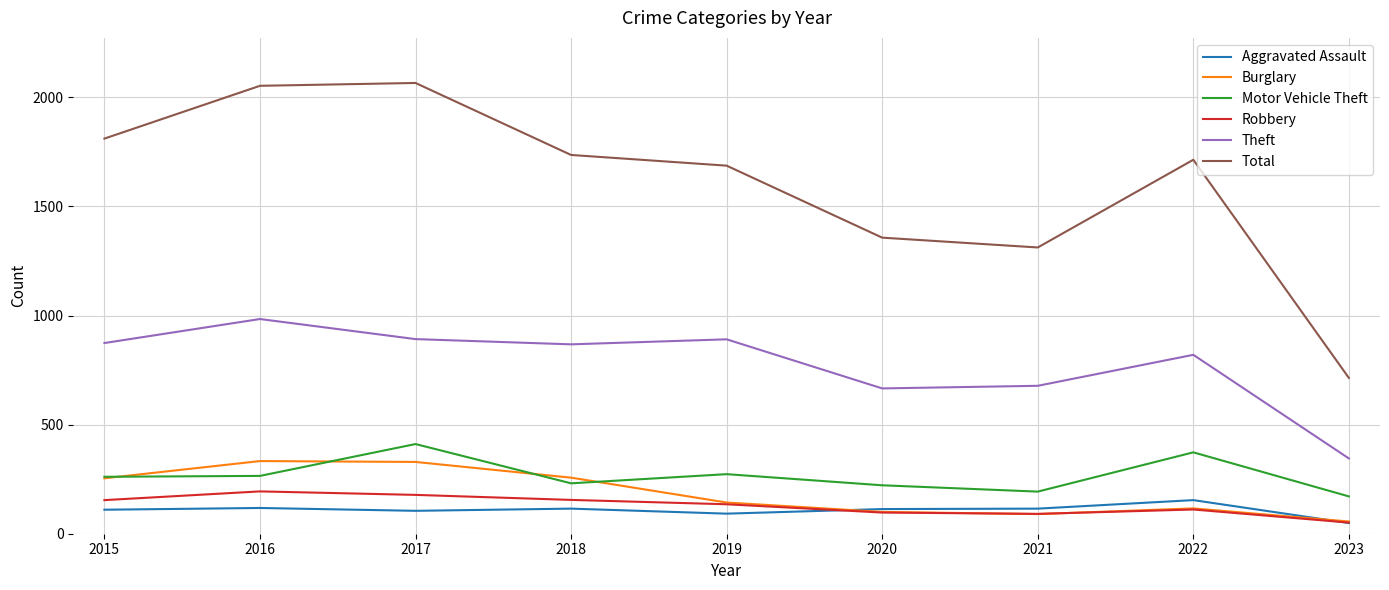

What is the highest value of the Robbery series?

194